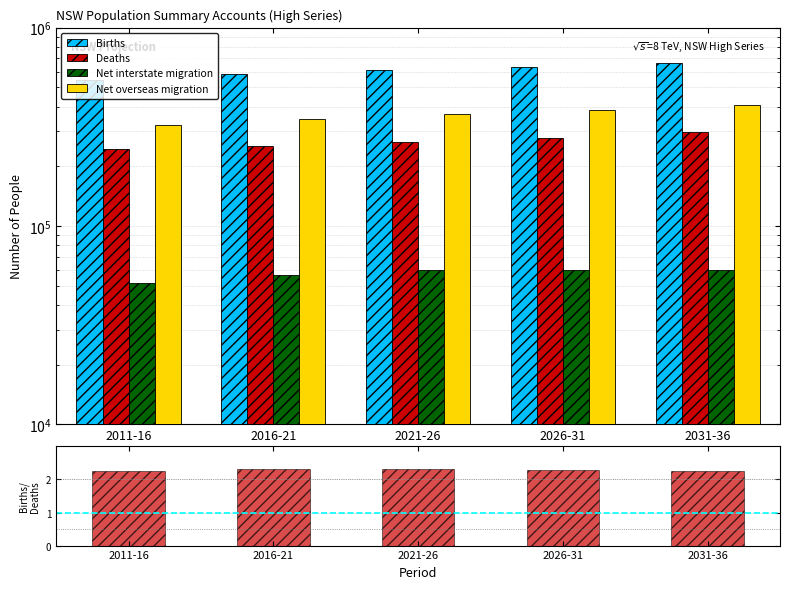

The value of Deaths at 2026-31 is 401424.3. True or false?

False